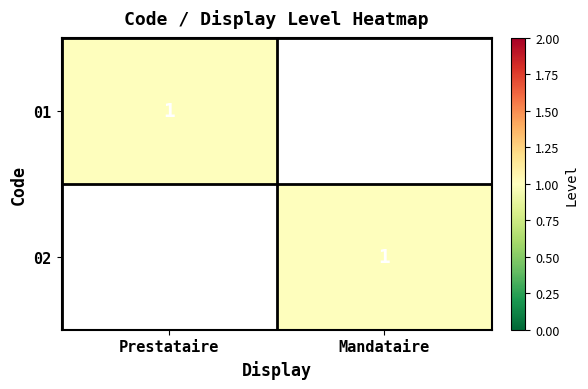

Is it true that 01 equals 0 at Prestataire?

False